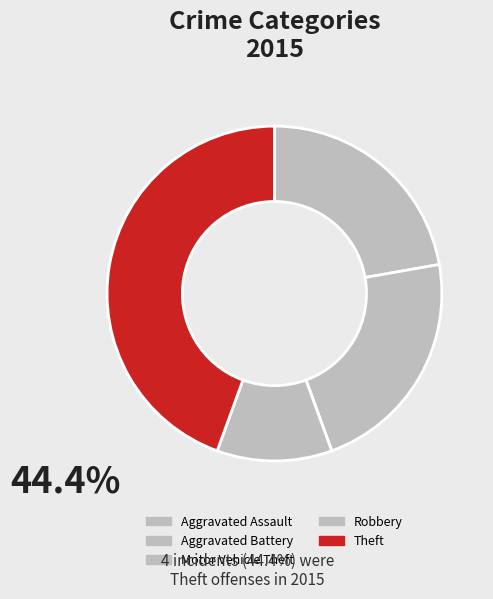

What is the smallest slice in the pie chart?

Motor Vehicle Theft